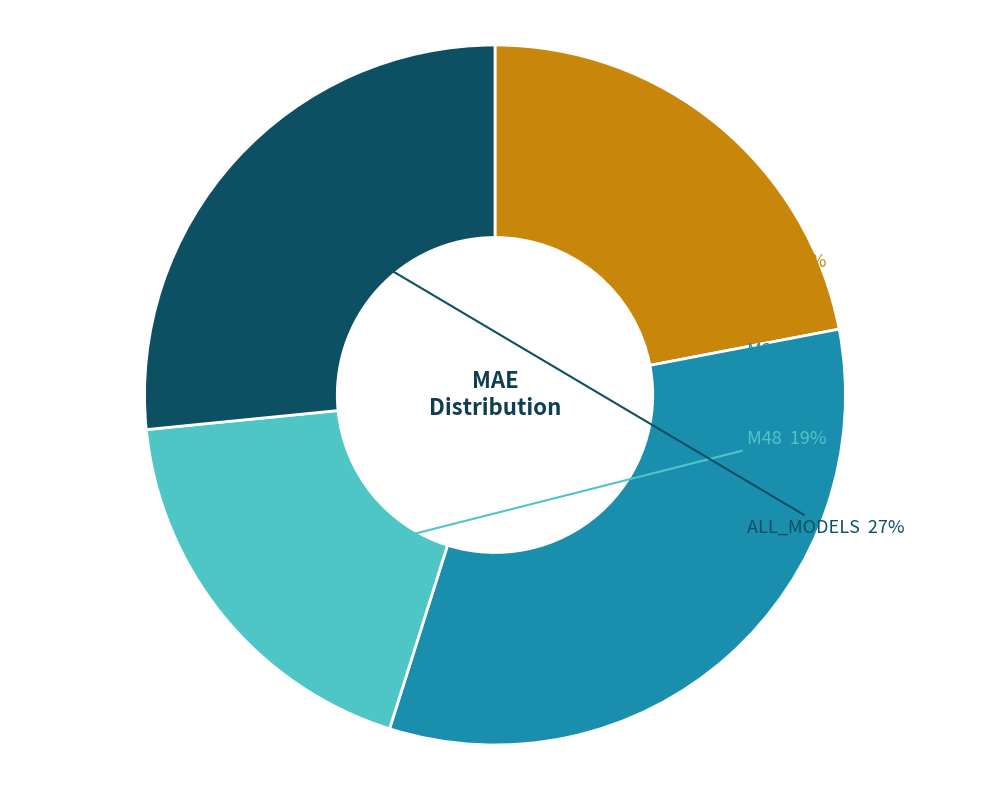

True or false: M36 accounts for 48% of the total.

False